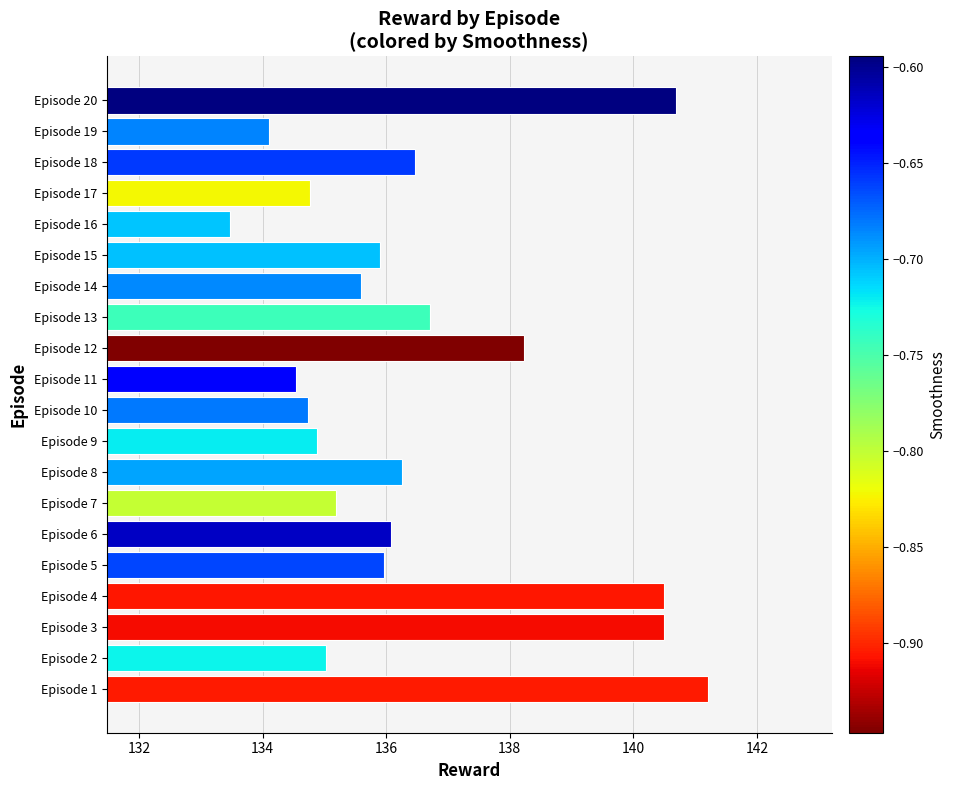

At which label is the value closest to 137?

Episode 13